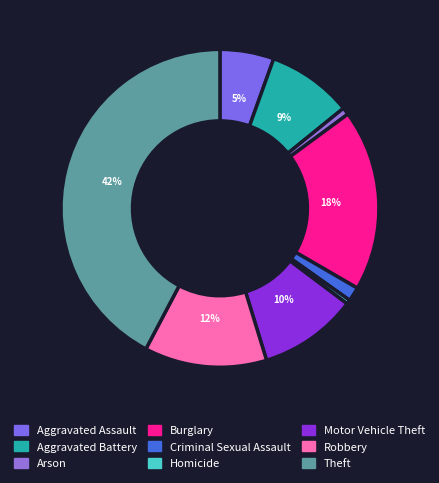

Is it true that Robbery is 22% of the pie?

False